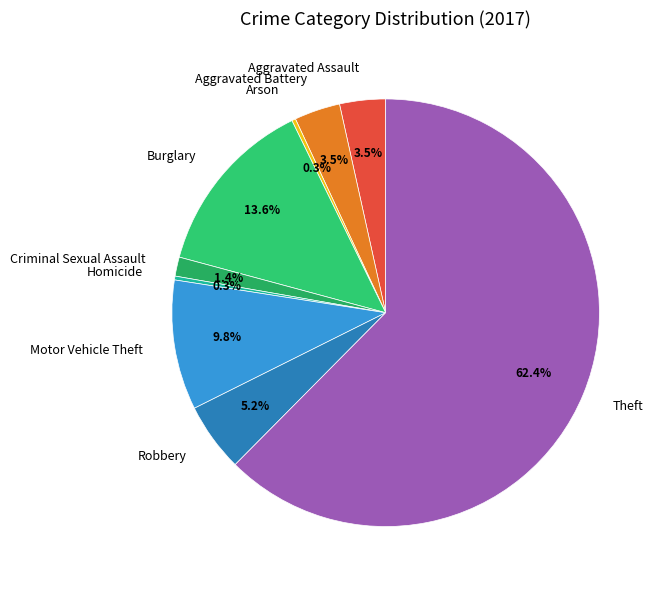

How many segments does this pie chart have?

9